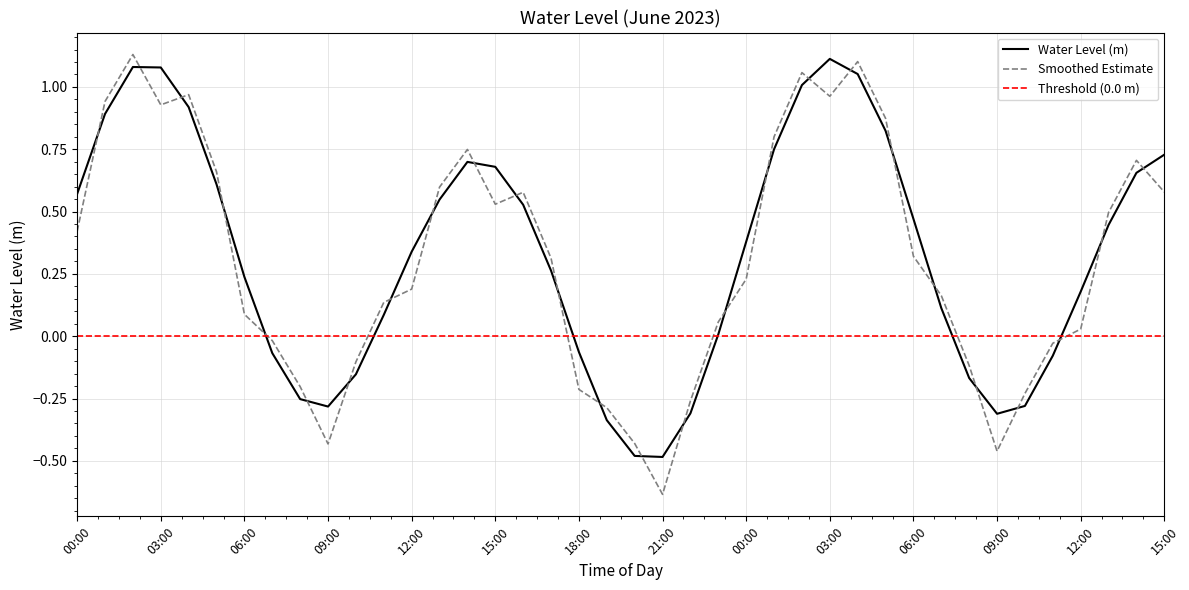

Rank the categories by value from highest to lowest.

2023-06-18 03:00:00, 2023-06-17 02:00:00, 2023-06-17 03:00:00, 2023-06-18 04:00:00, 2023-06-18 02:00:00, 2023-06-17 04:00:00, 2023-06-17 01:00:00, 2023-06-18 05:00:00, 2023-06-18 01:00:00, 2023-06-18 15:00:00, 2023-06-17 14:00:00, 2023-06-17 15:00:00, 2023-06-18 14:00:00, 2023-06-17 05:00:00, 2023-06-17 00:00:00, 2023-06-17 13:00:00, 2023-06-17 16:00:00, 2023-06-18 06:00:00, 2023-06-18 13:00:00, 2023-06-18 00:00:00, 2023-06-17 12:00:00, 2023-06-17 17:00:00, 2023-06-17 06:00:00, 2023-06-18 12:00:00, 2023-06-18 07:00:00, 2023-06-17 11:00:00, 2023-06-17 23:00:00, 2023-06-17 18:00:00, 2023-06-17 07:00:00, 2023-06-18 11:00:00, 2023-06-17 10:00:00, 2023-06-18 08:00:00, 2023-06-17 08:00:00, 2023-06-18 10:00:00, 2023-06-17 09:00:00, 2023-06-17 22:00:00, 2023-06-18 09:00:00, 2023-06-17 19:00:00, 2023-06-17 20:00:00, 2023-06-17 21:00:00